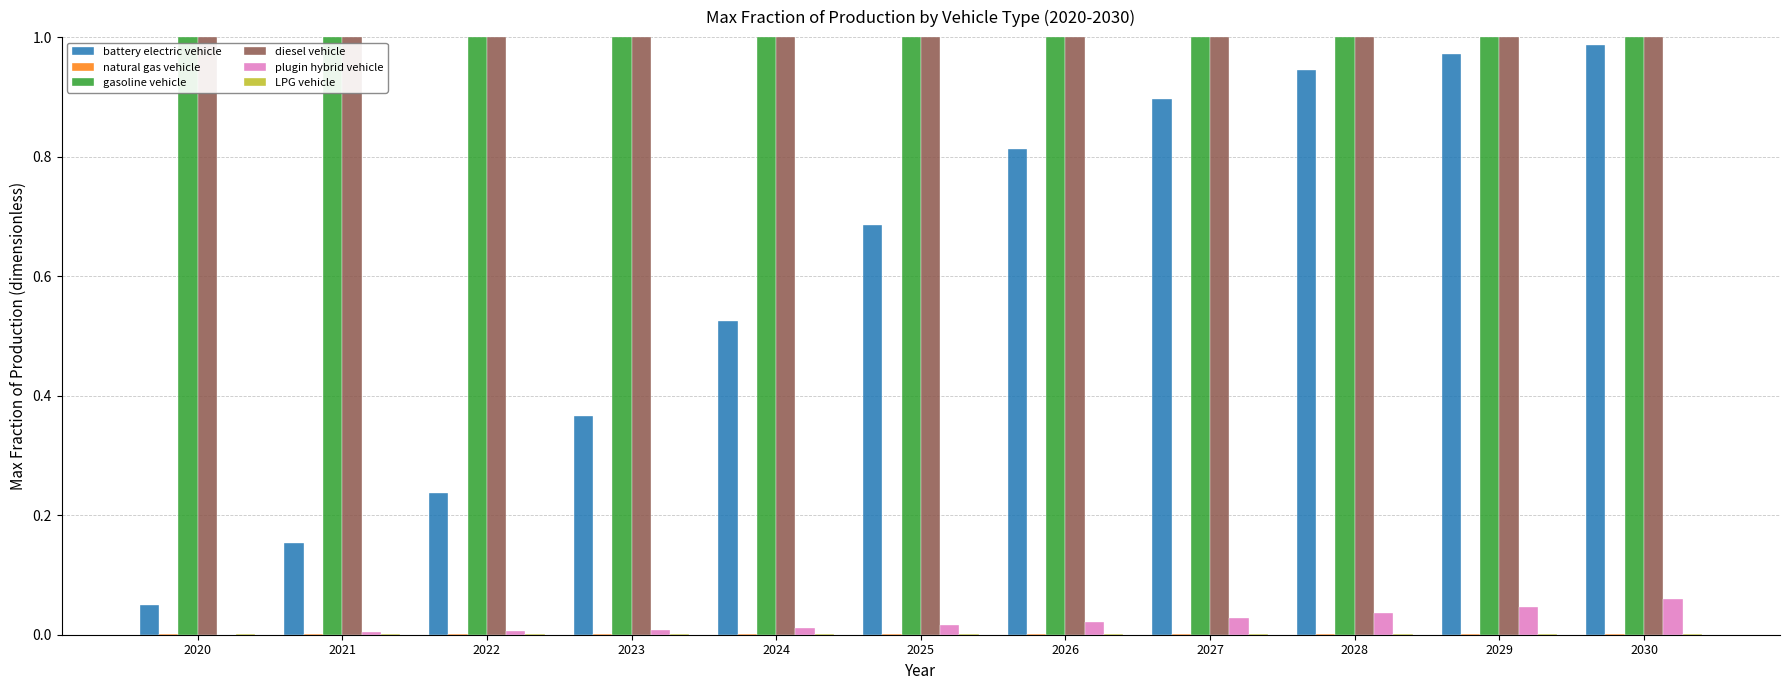

The value of plugin hybrid vehicle at 2025 is 0.0. True or false?

True